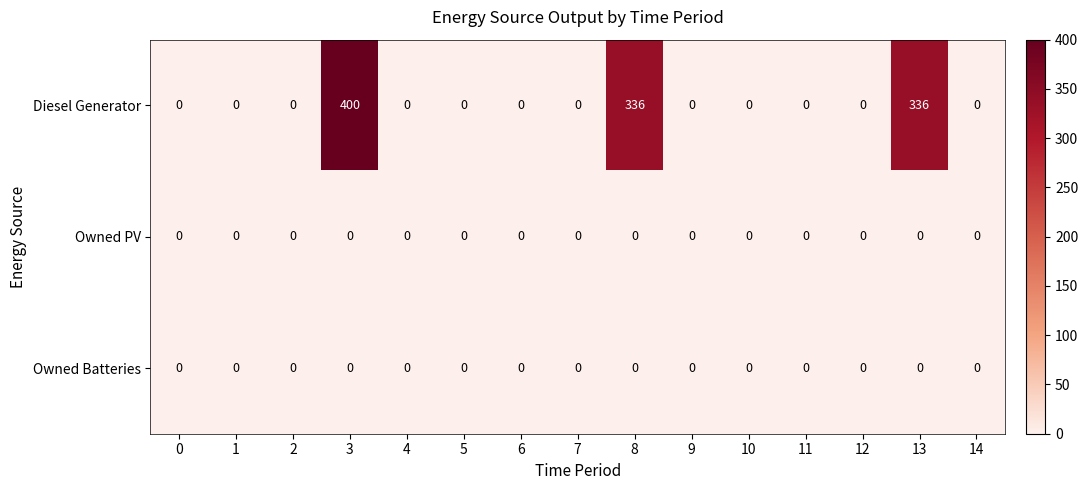

At which category is the sum across all series the highest?

3